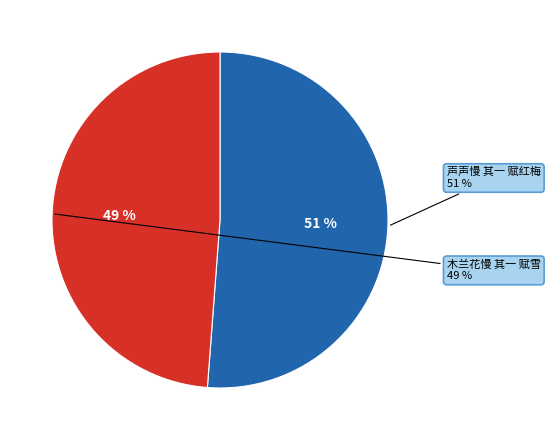

Does 木兰花慢 其一 赋雪 represent more than half of the total?

No